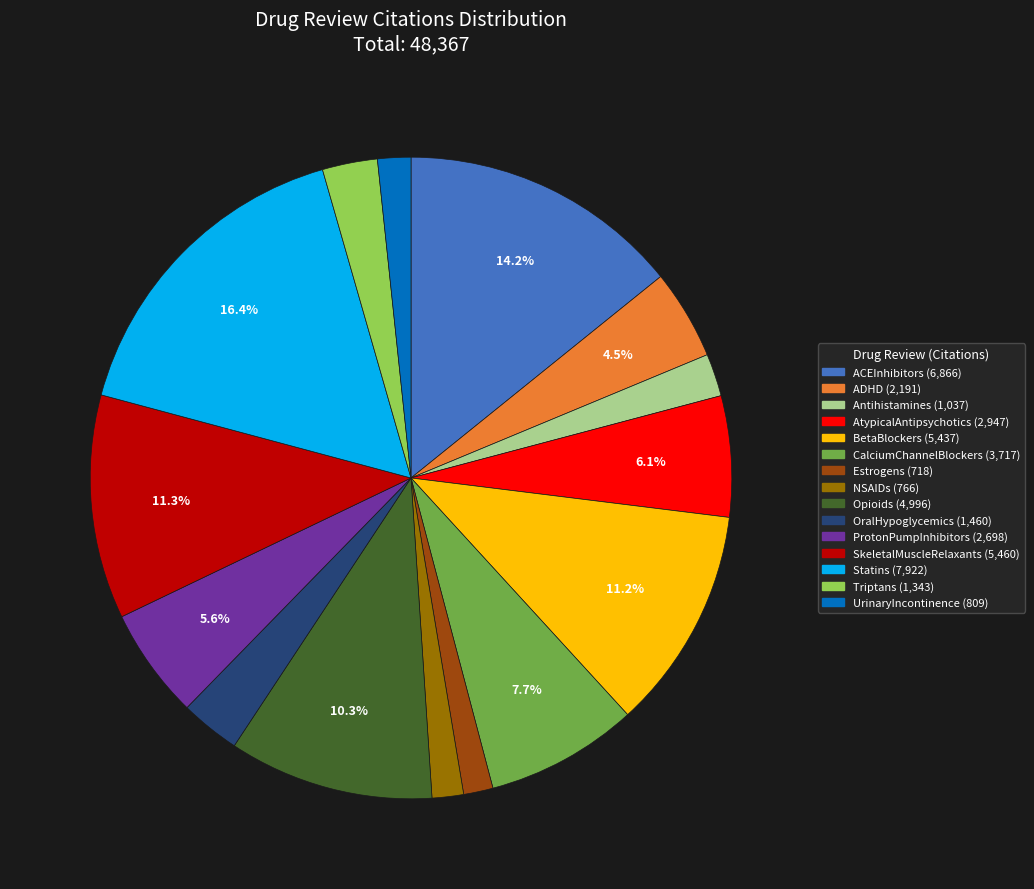

What is the ratio of the value at BetaBlockers to the value at AtypicalAntipsychotics?

1.8